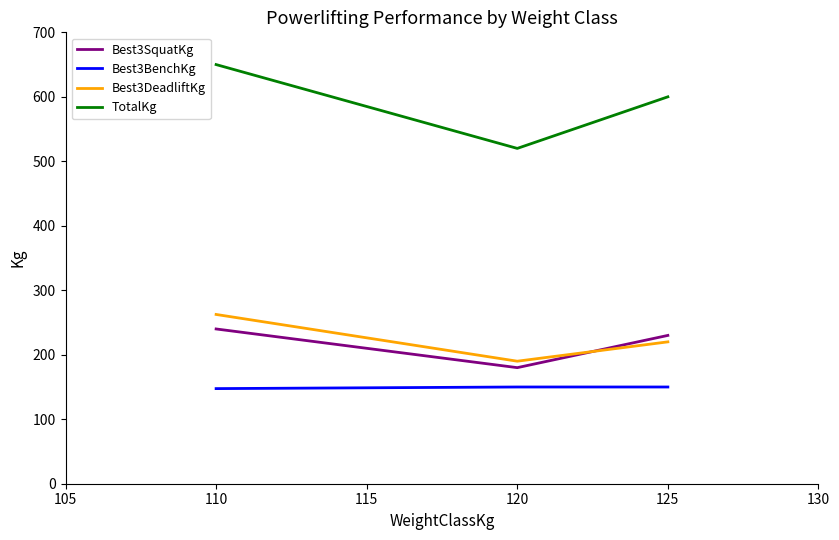

At which label is Best3SquatKg closest to 210?

125